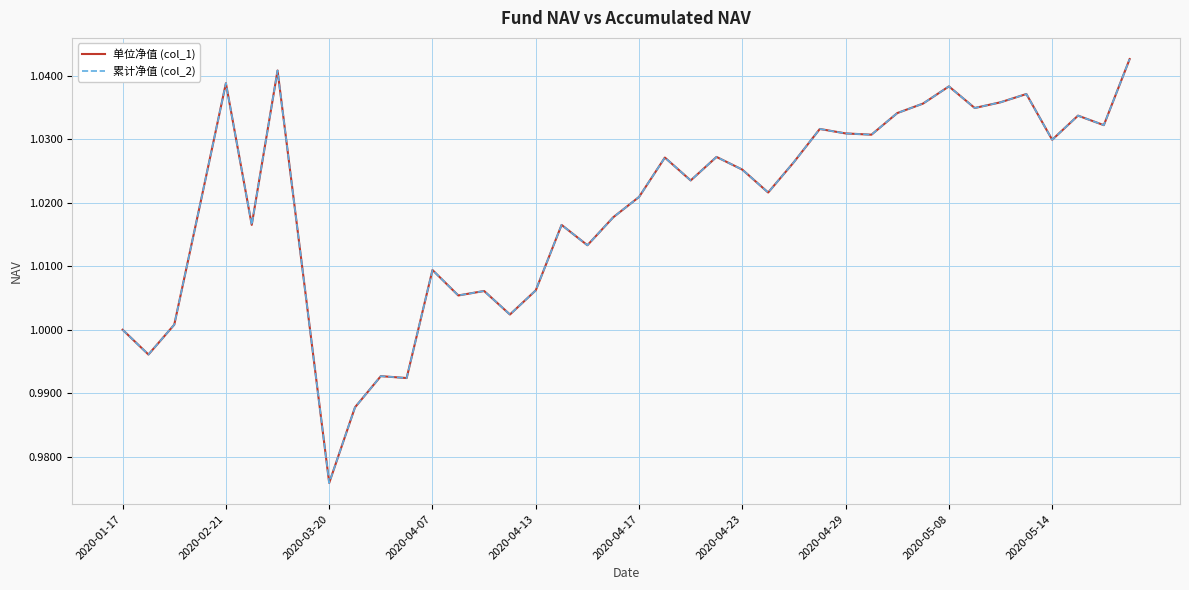

Does the chart have visible grid lines?

Yes